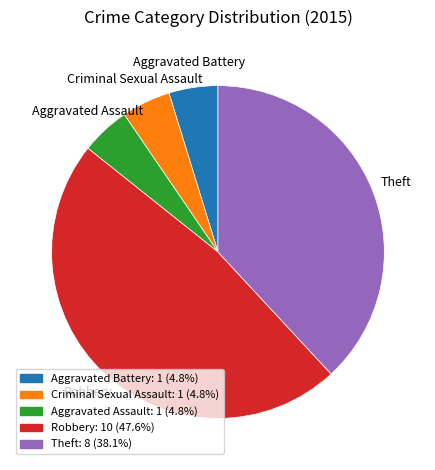

What is the ratio of the value at Theft: 8 (38.1%) to the value at Robbery: 10 (47.6%)?

0.8